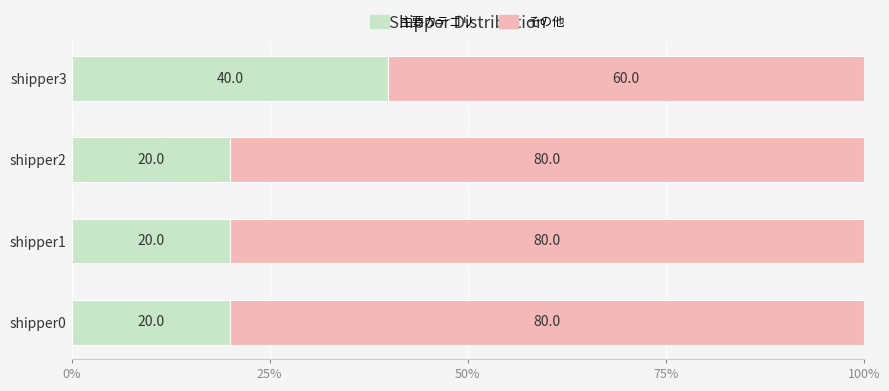

What value does the 主要カテゴリ series have at shipper2, to the nearest 10?

20